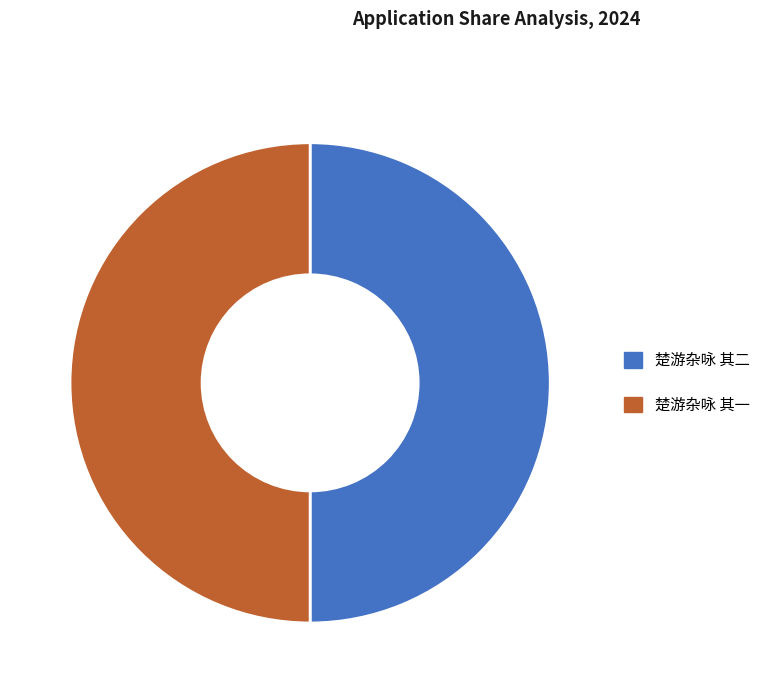

Is the sum of 楚游杂咏 其一 and 楚游杂咏 其二 greater than half?

Yes